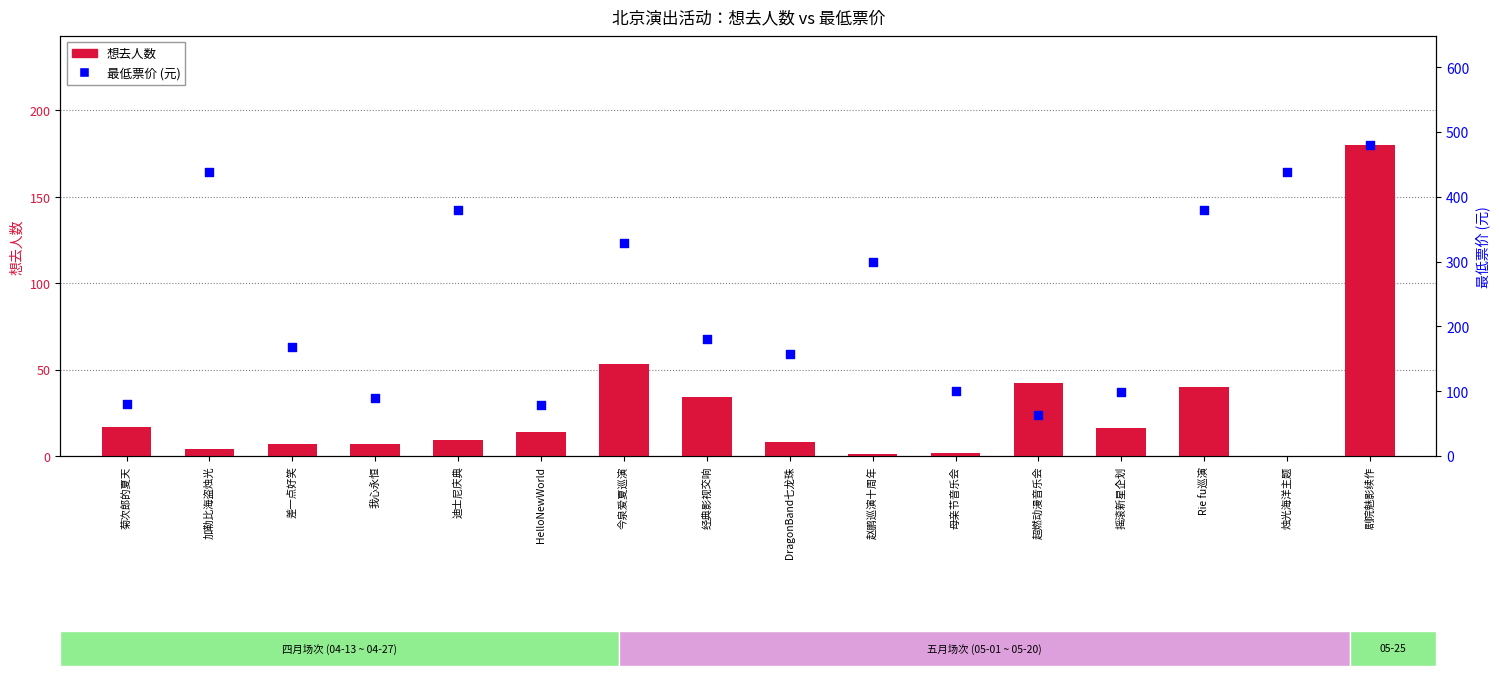

At how many categories does at least one series exceed 266?

7